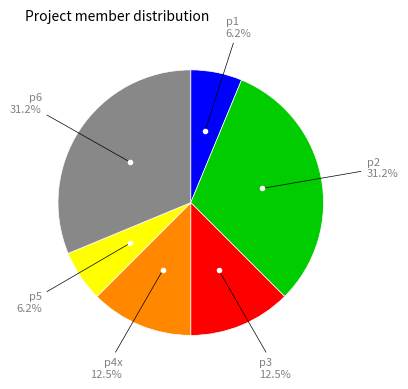

Does any single category account for the majority?

No